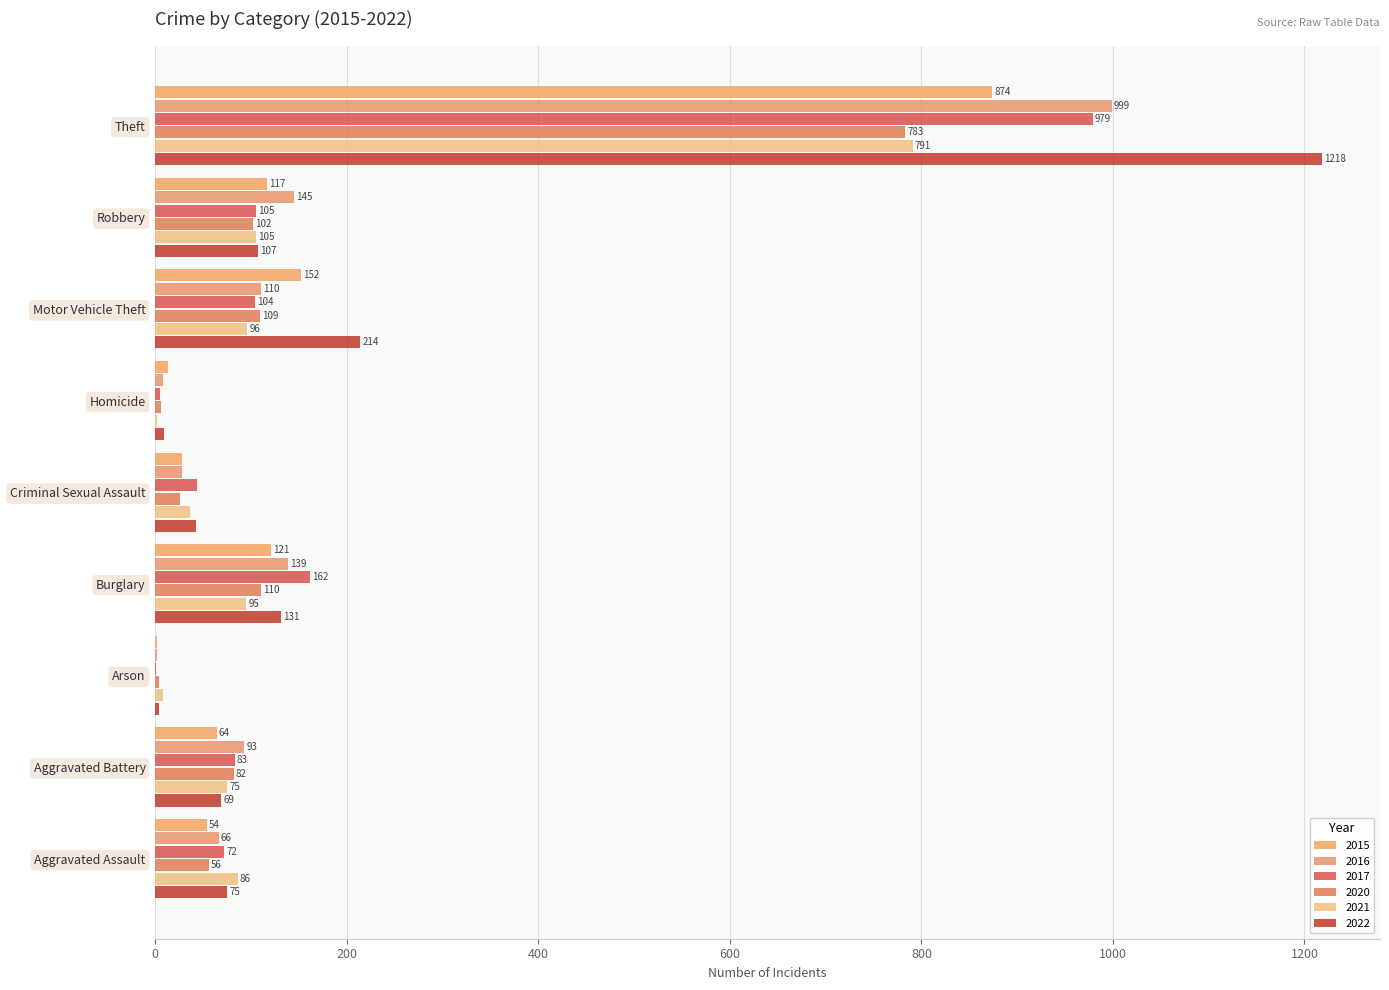

What are all the series names shown in the legend?

2015, 2016, 2017, 2020, 2021, 2022